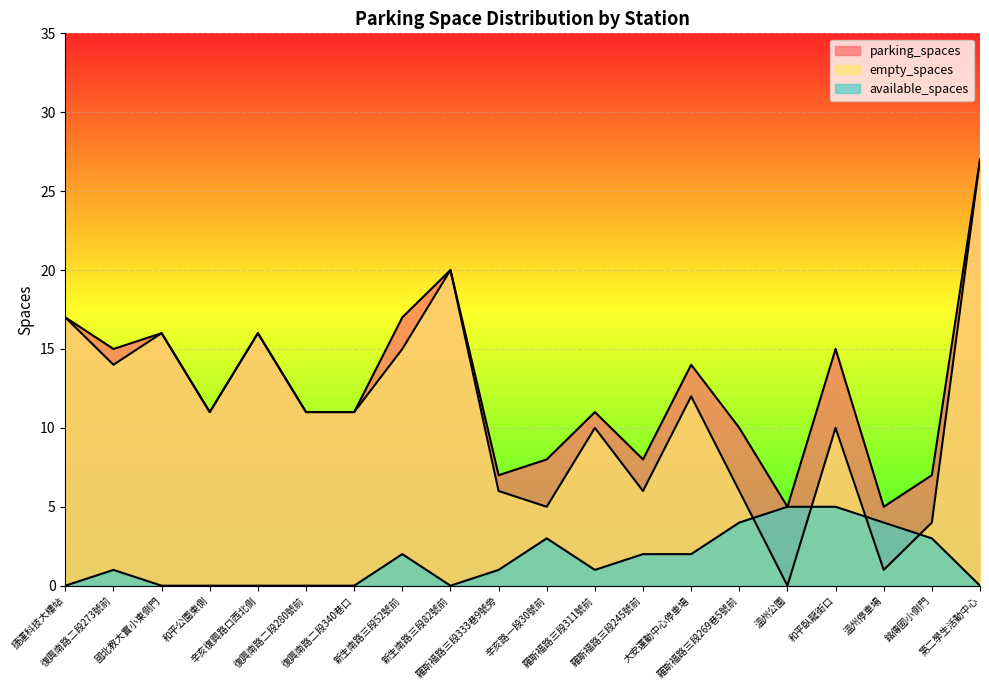

The value of empty_spaces at 復興南路二段340巷口 is 4. True or false?

False